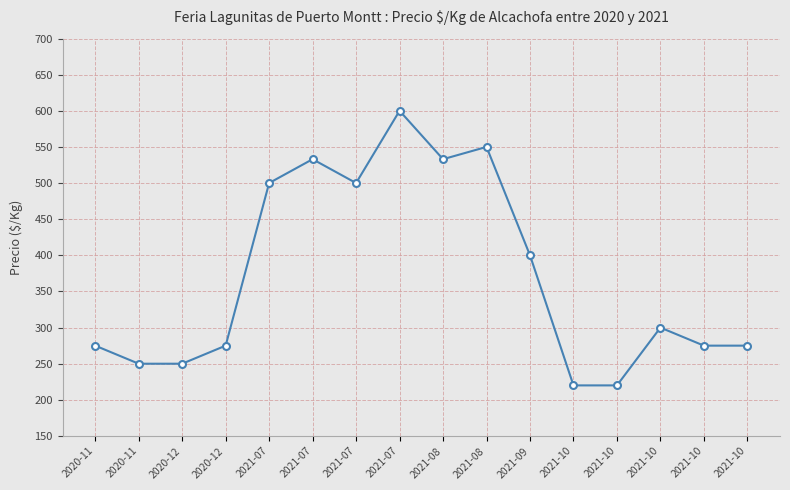

List the labels in order of value, smallest first.

2021-10, 2021-10, 2020-11, 2020-12, 2020-11, 2020-12, 2021-10, 2021-10, 2021-10, 2021-09, 2021-07, 2021-07, 2021-07, 2021-08, 2021-08, 2021-07